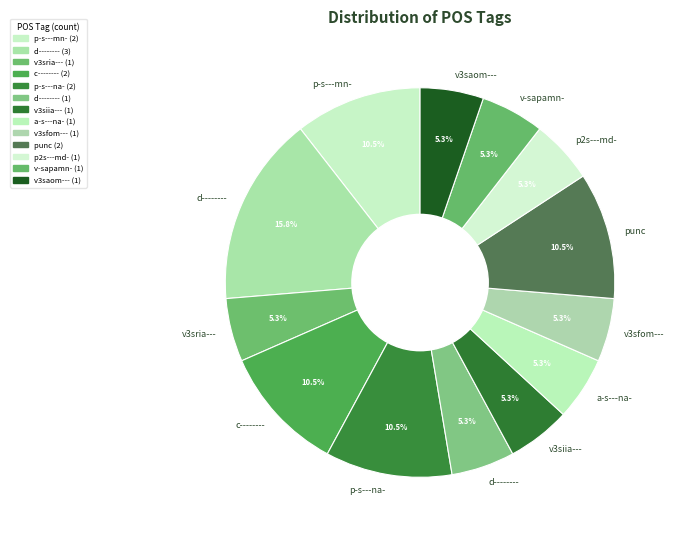

How many segments does this pie chart have?

13